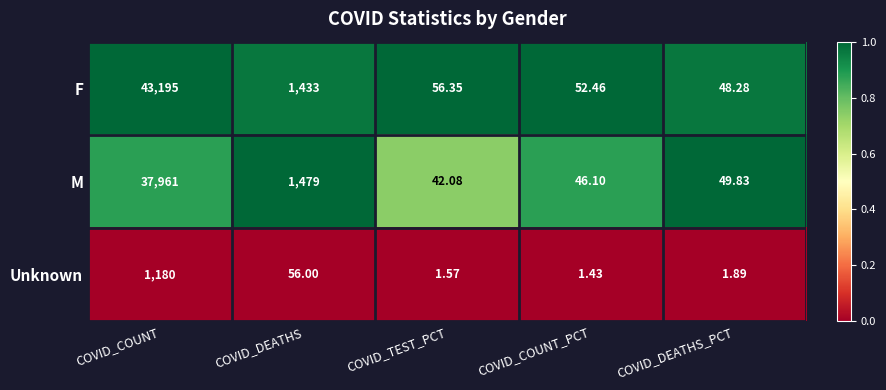

Which series has the largest total across all categories?

F